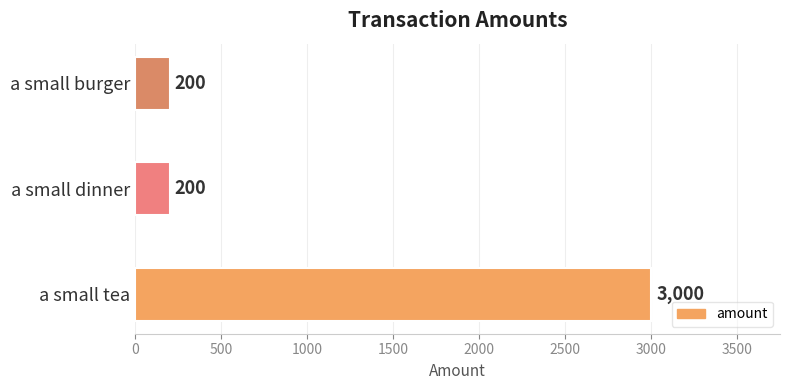

Count the number of data series in this chart.

1